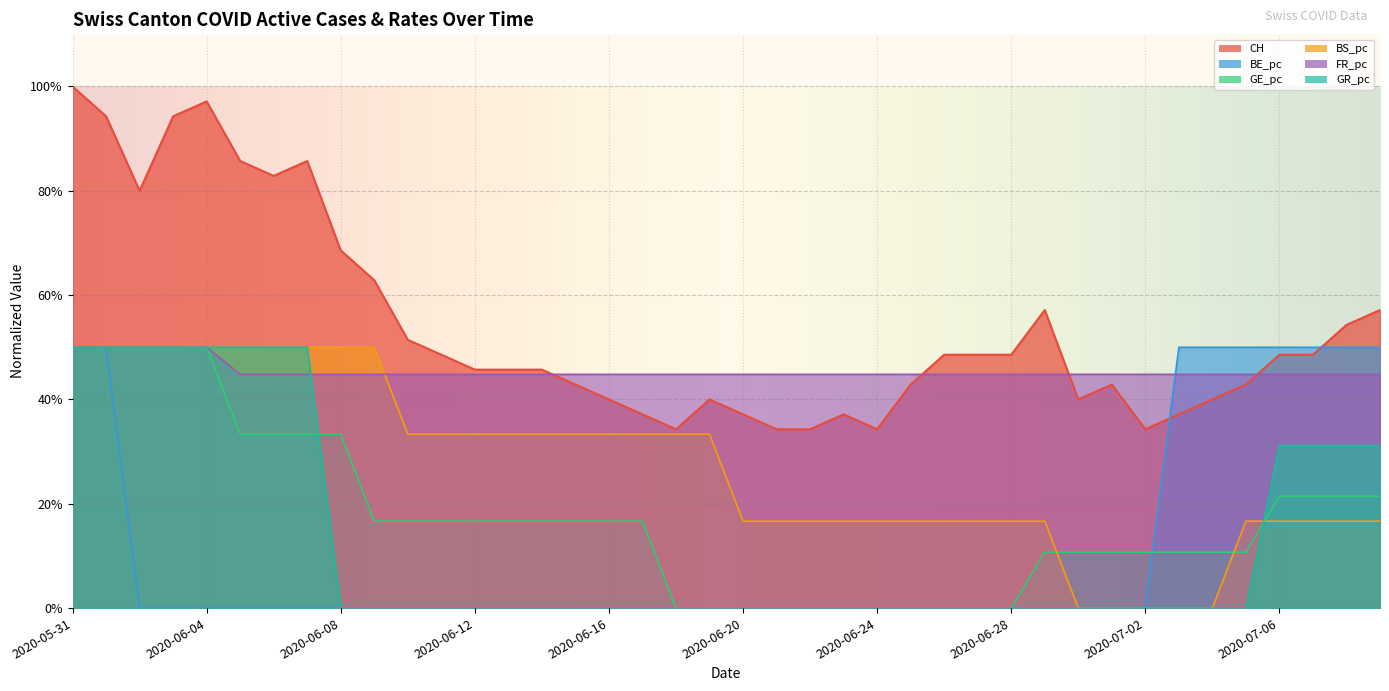

How many data points does each series have?

40